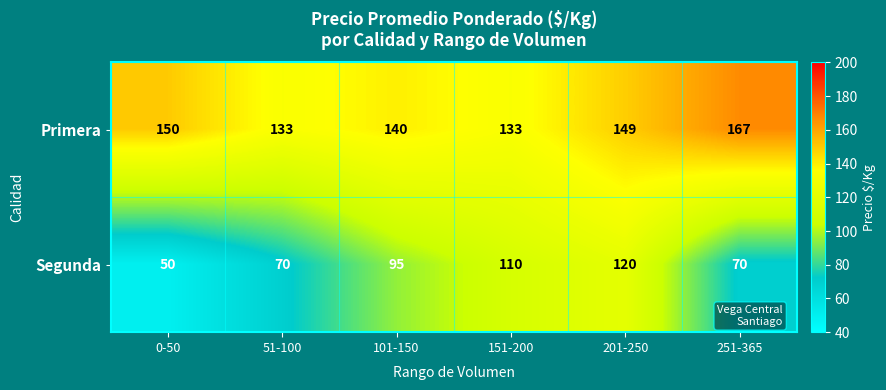

What is the total value across all series at 101-150?

235